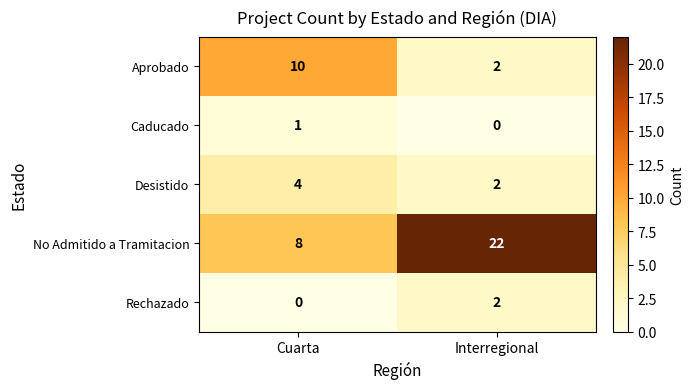

List the series in order of their peak value, lowest first.

Caducado, Rechazado, Desistido, Aprobado, No Admitido a Tramitacion